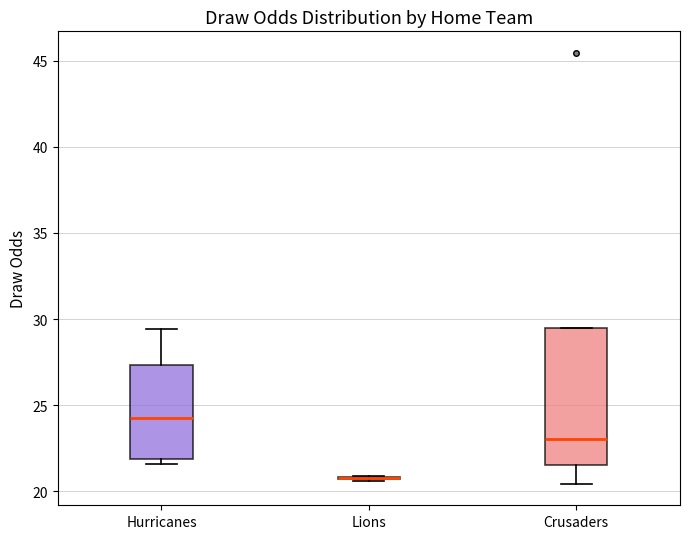

Reading left to right, transcribe this box plot: for each box, give where its median line is, the range the box spans, and where its two whiskers end, as read against the y-axis. The values are not printed on the chart, so give them approximately, as read against the axis.

Hurricanes: median 24.5, box 22.0 to 27.5, whiskers 21.5 to 29.5
Lions: box collapsed to a line at 21.0, whiskers 20.5 to 21.0
Crusaders: median 23.0, box 21.5 to 29.5, whiskers 20.5 to 29.5